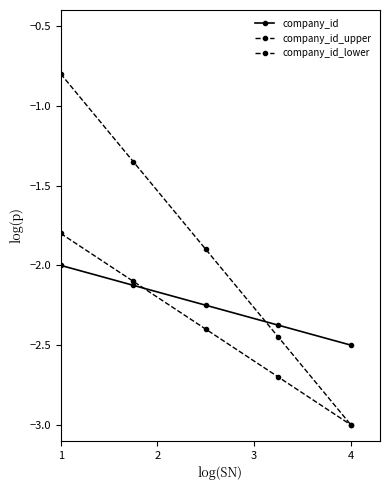

How many lines are shown in the chart?

3